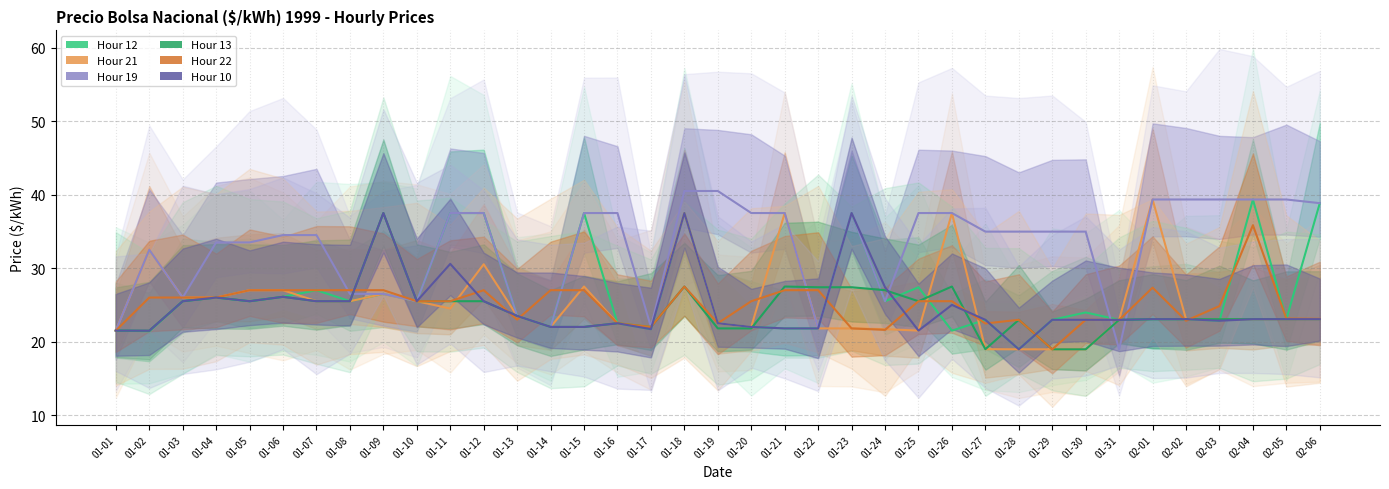

True or false: Hour 22 has more than 2 interior local peaks.

True